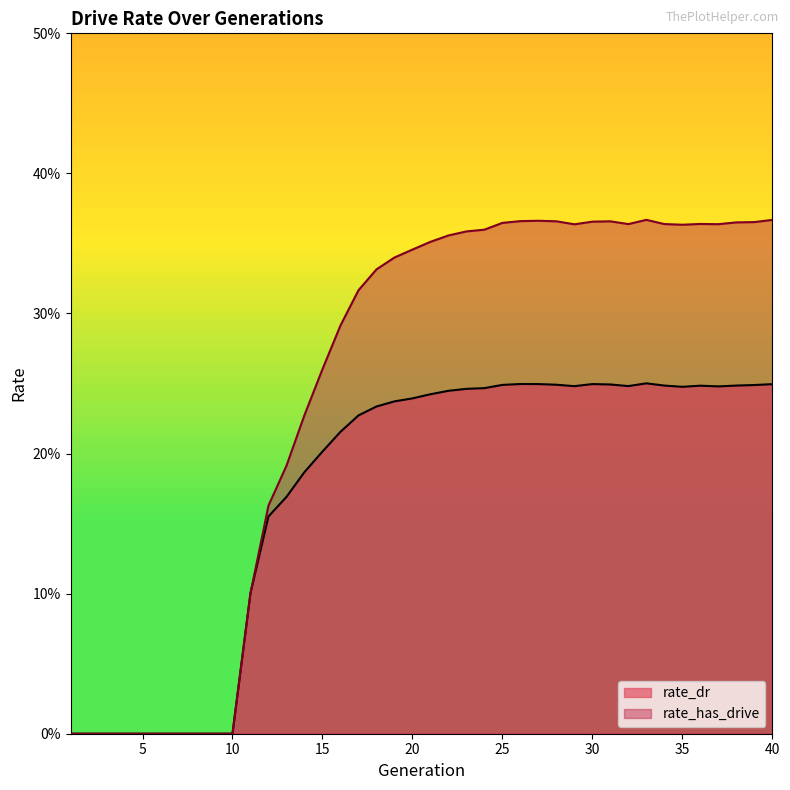

At how many categories does at least one series exceed 0?

30